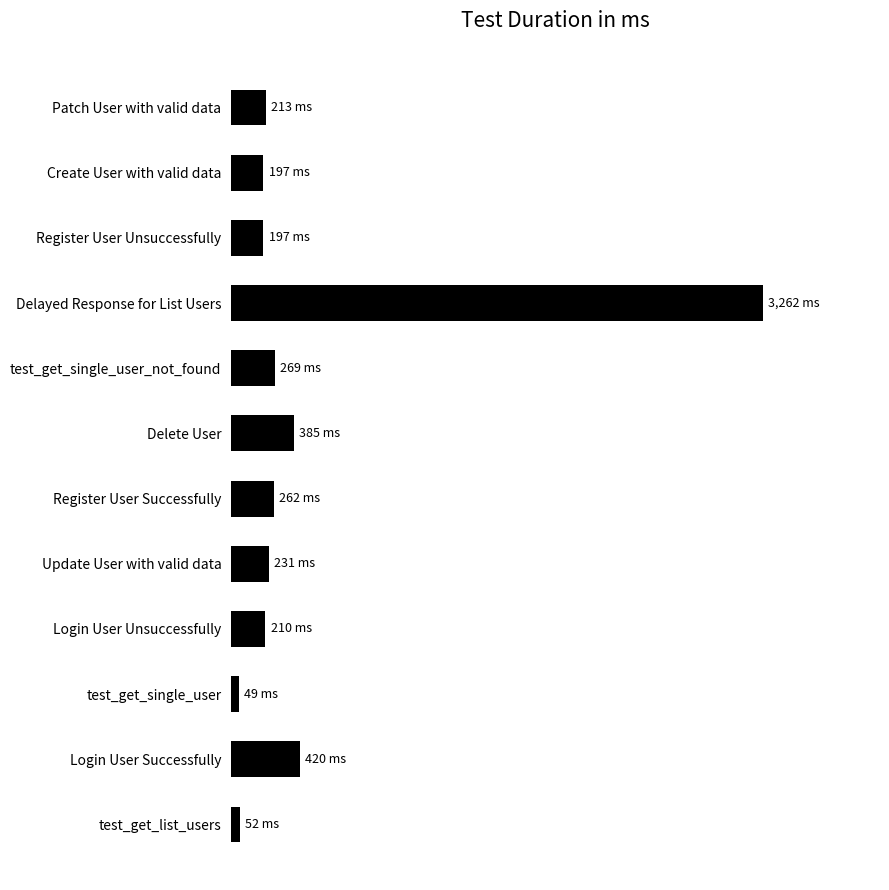

What is the sum of all values?

5747